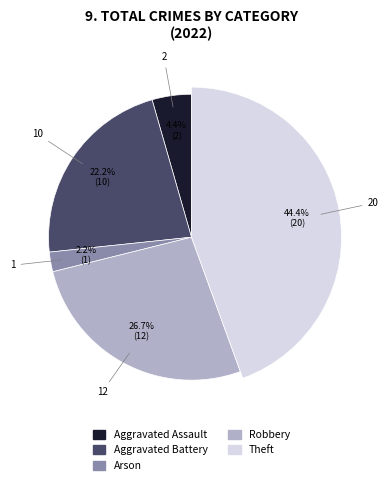

Is it true that Aggravated Battery is 22% of the pie?

True